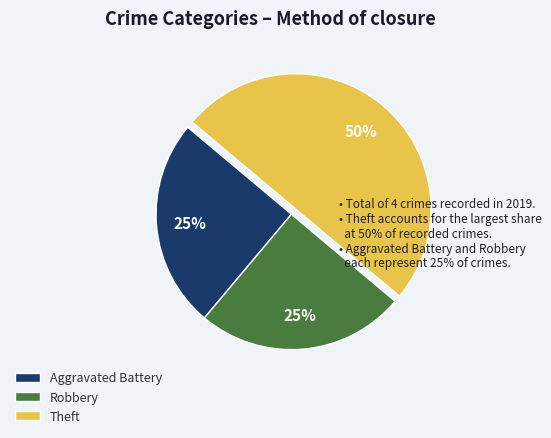

What is the largest slice in the pie chart?

Theft